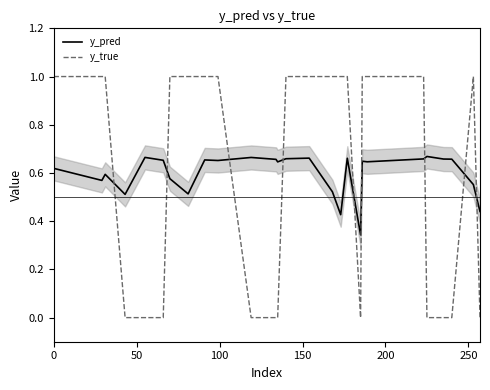

How many intersections are there between y_pred and y_true?

9